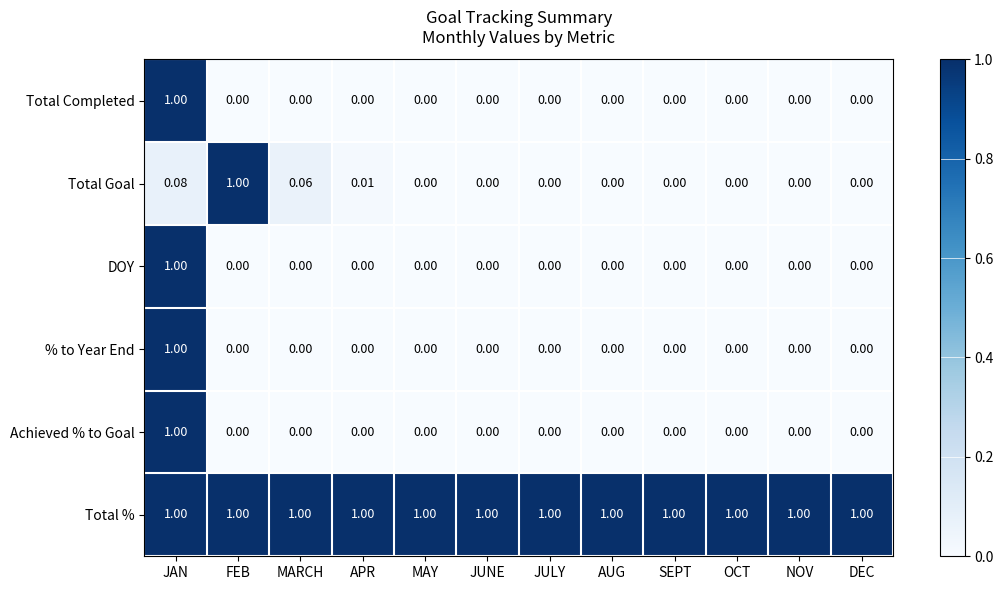

Which series has the largest total across all categories?

Total %